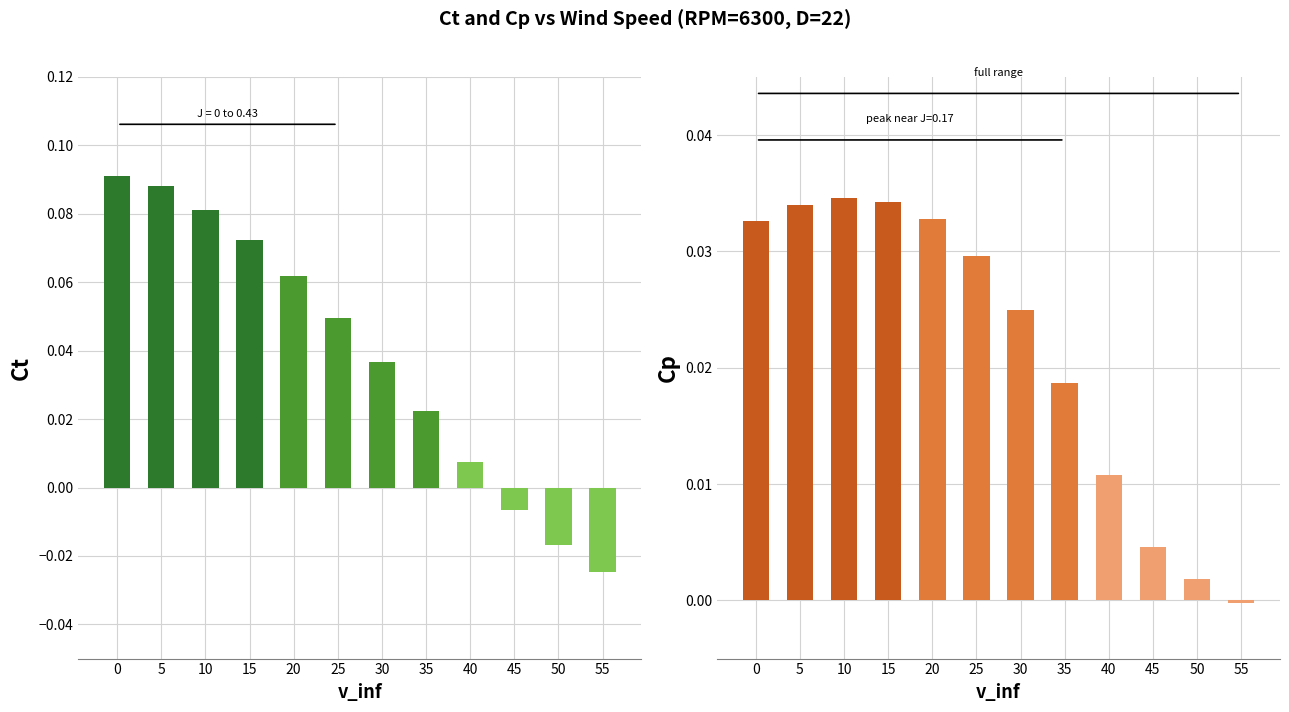

Reading right to left, extract all data points from this chart.

Ct: -0.0	-0.0	-0.0	0.0	0.0	0.0	0.0	0.1	0.1	0.1	0.1	0.1
Cp: -0.0	0.0	0.0	0.0	0.0	0.0	0.0	0.0	0.0	0.0	0.0	0.0